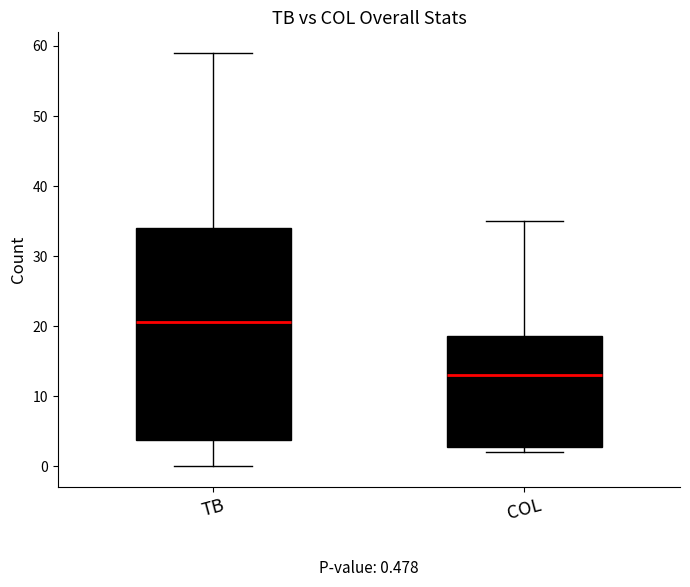

Which box's median line is the lowest?

COL